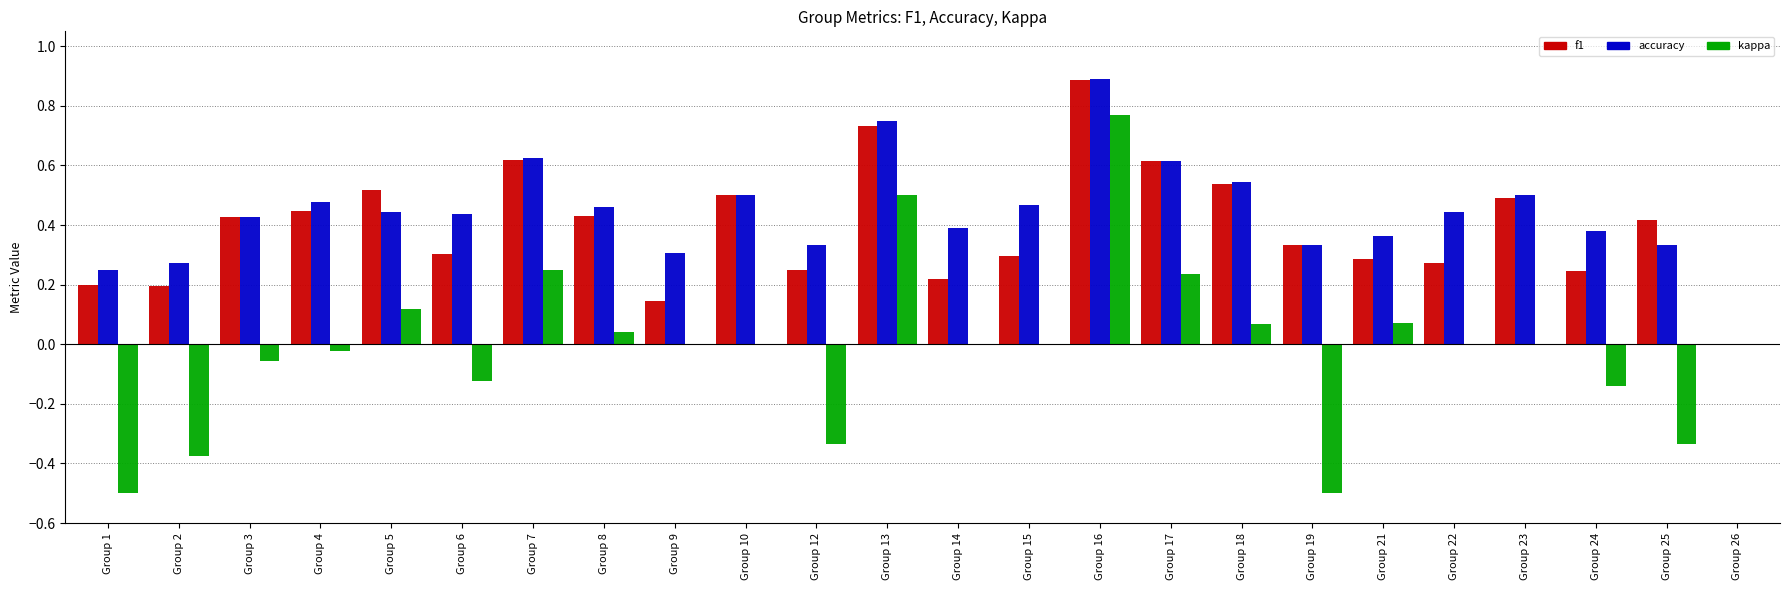

Are the bars grouped side by side (vs. stacked)?

Yes